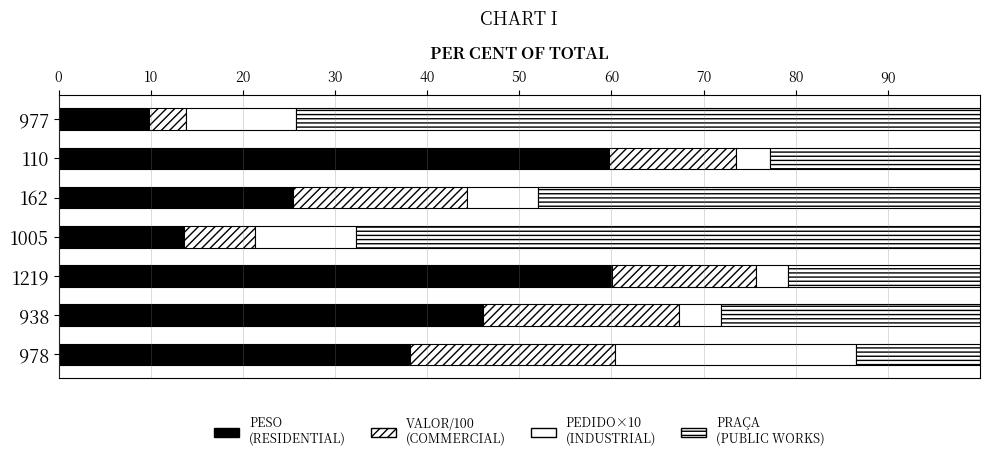

Count the number of categories in the chart.

7